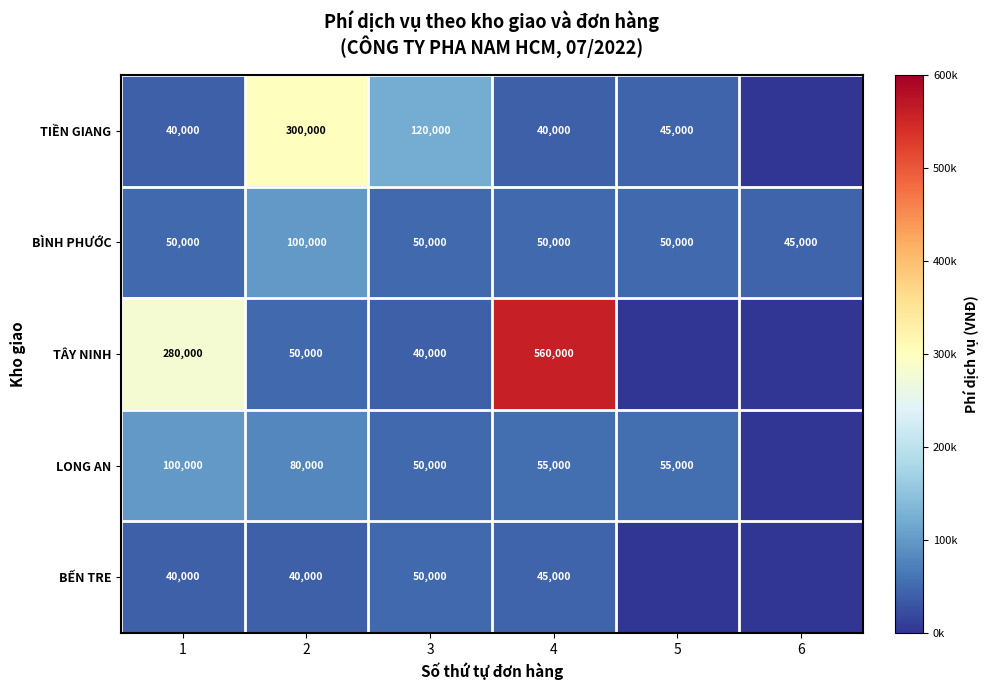

Between 3 and 4, which series saw the biggest shift?

TÂY NINH